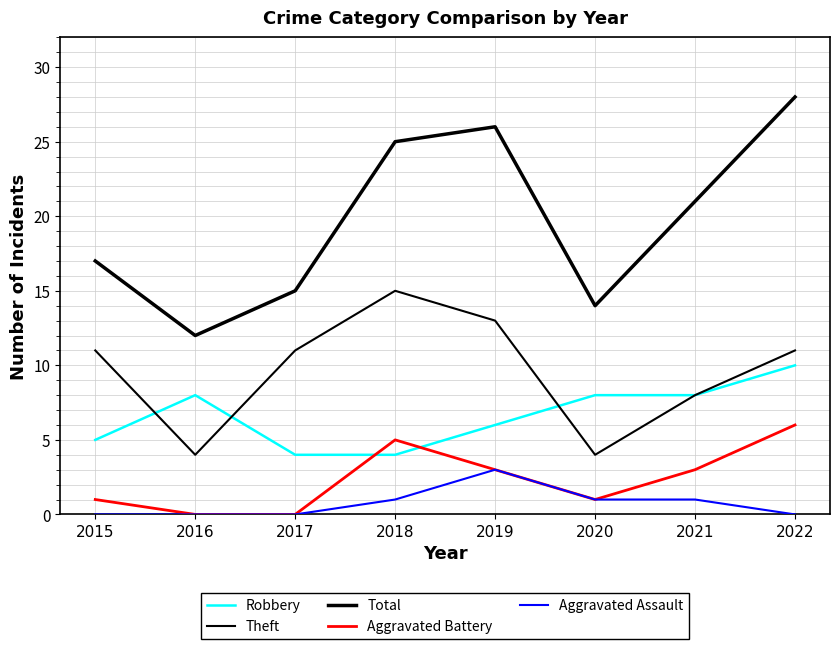

At how many categories does at least one series exceed 0?

8